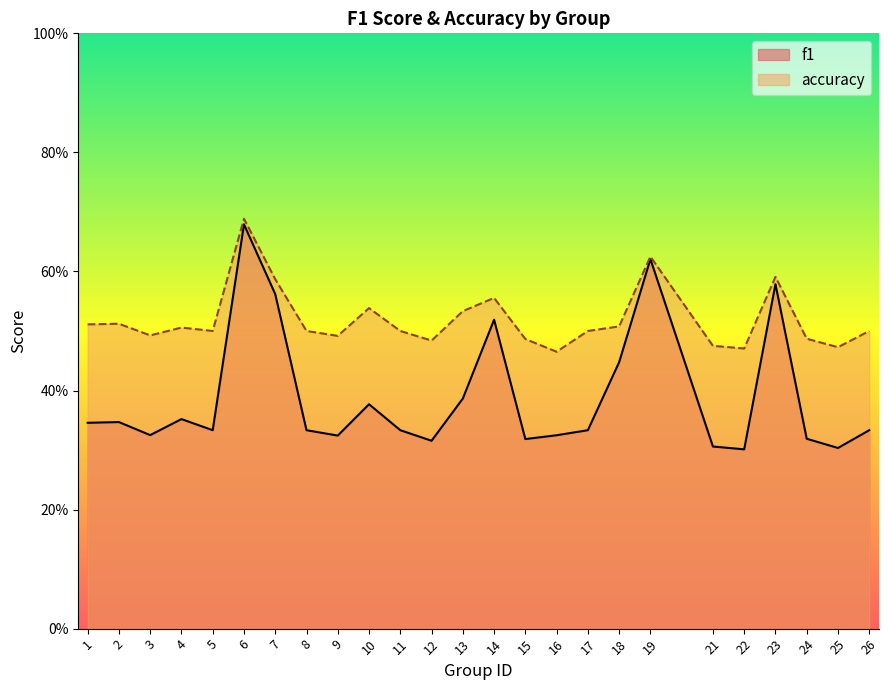

Rank the series by their average value, from lowest to highest.

f1, accuracy